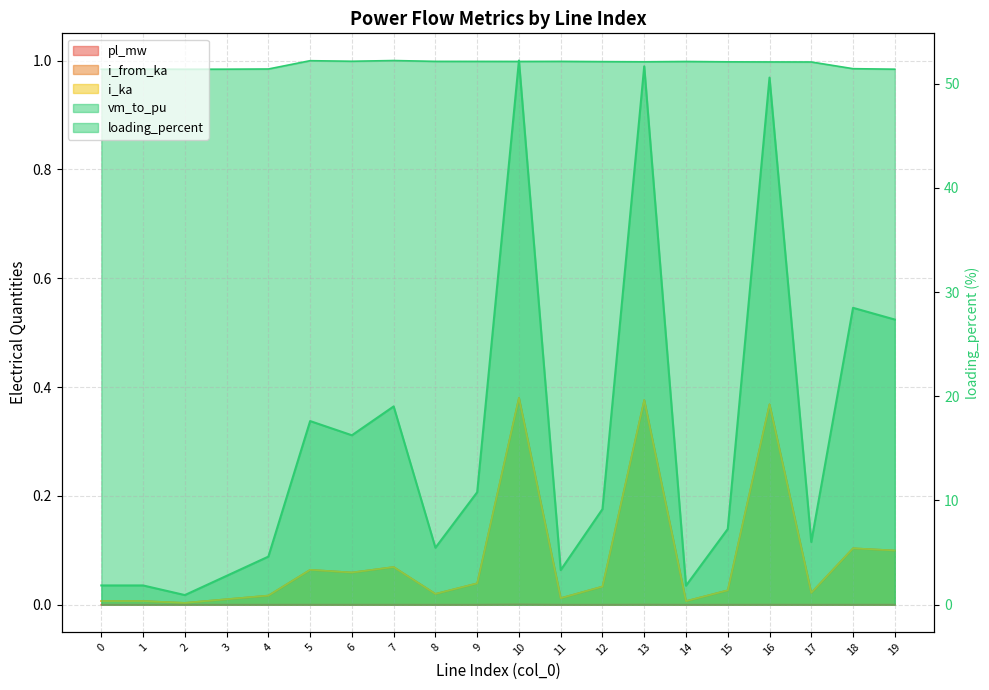

The value of i_ka at 16 is 0.4. True or false?

True